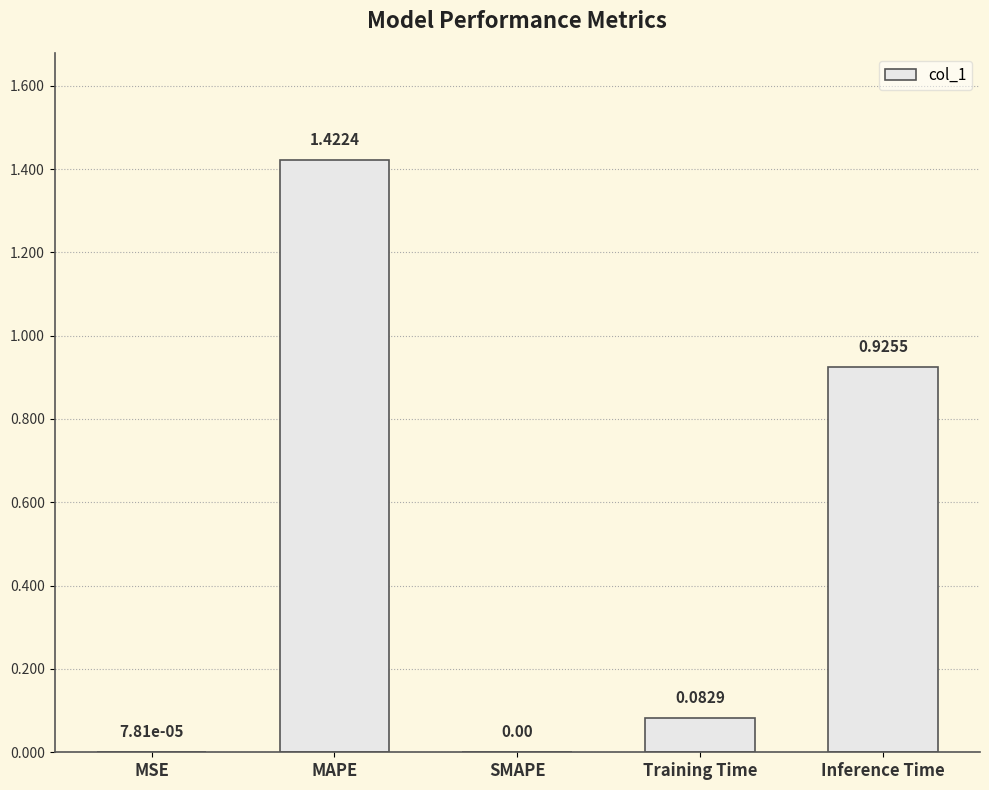

Between MSE and Training Time, which is larger?

Training Time